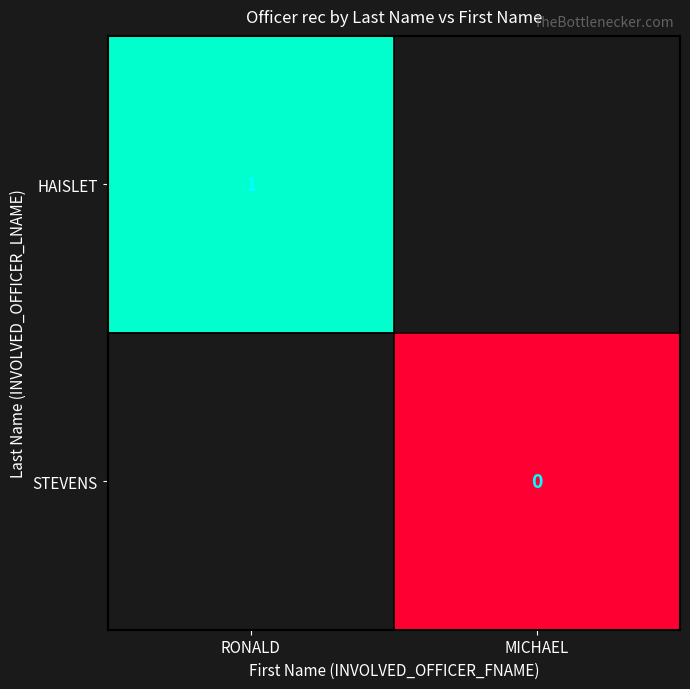

True or false: HAISLET has a value of 1 at RONALD.

True